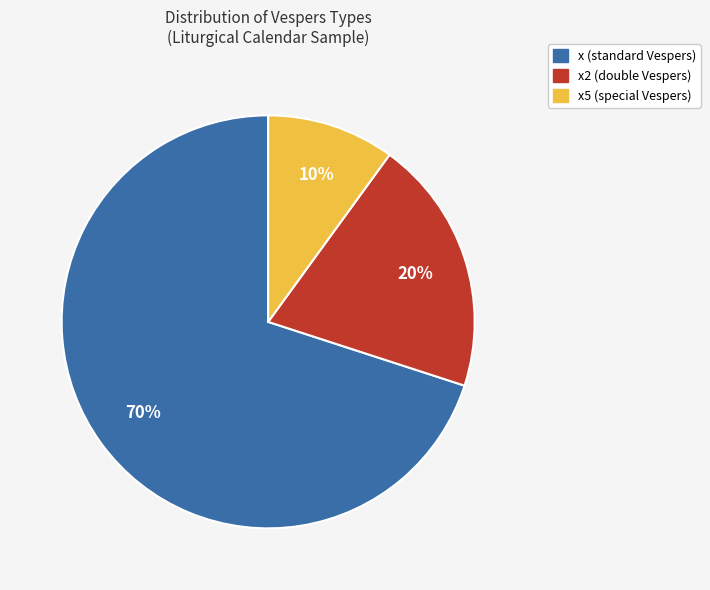

Does any single category account for the majority?

Yes